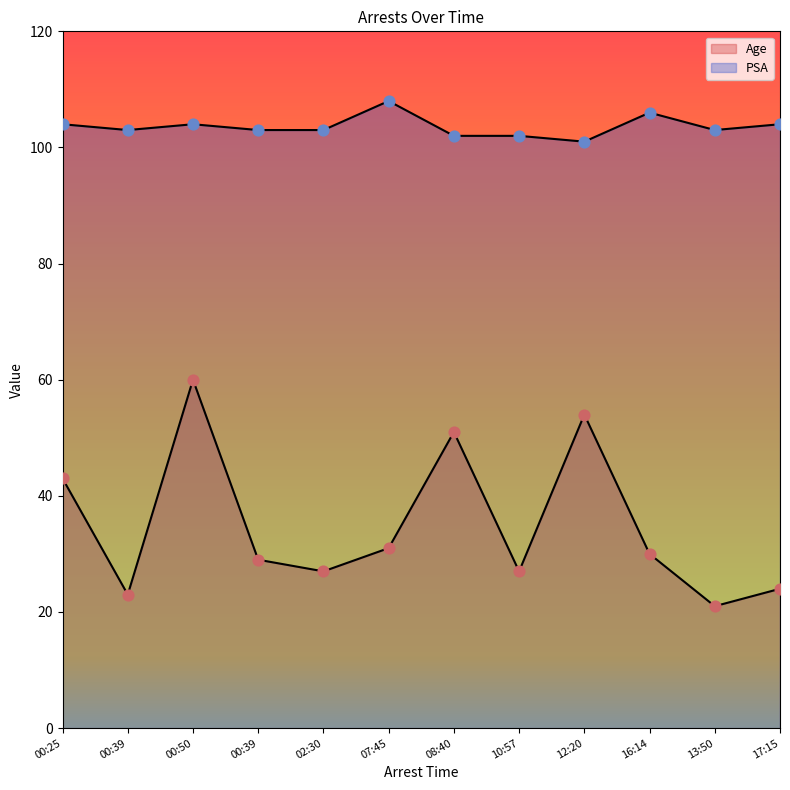

What is the total value across all series at 00:50?

164